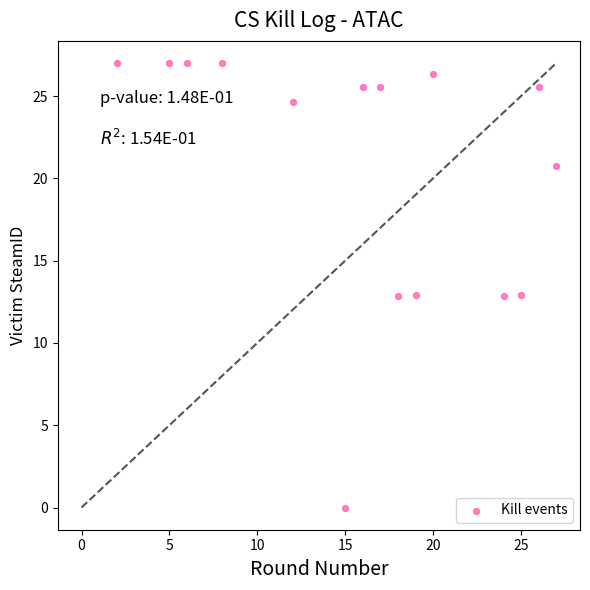

What is the range of X values (max minus min)?

25.0